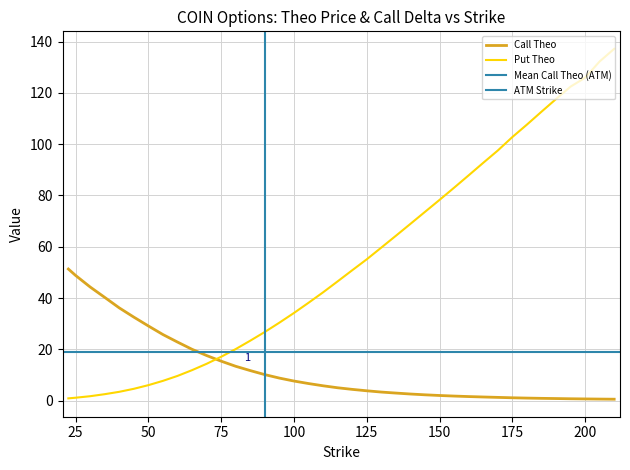

What is the greatest value displayed?

137.2